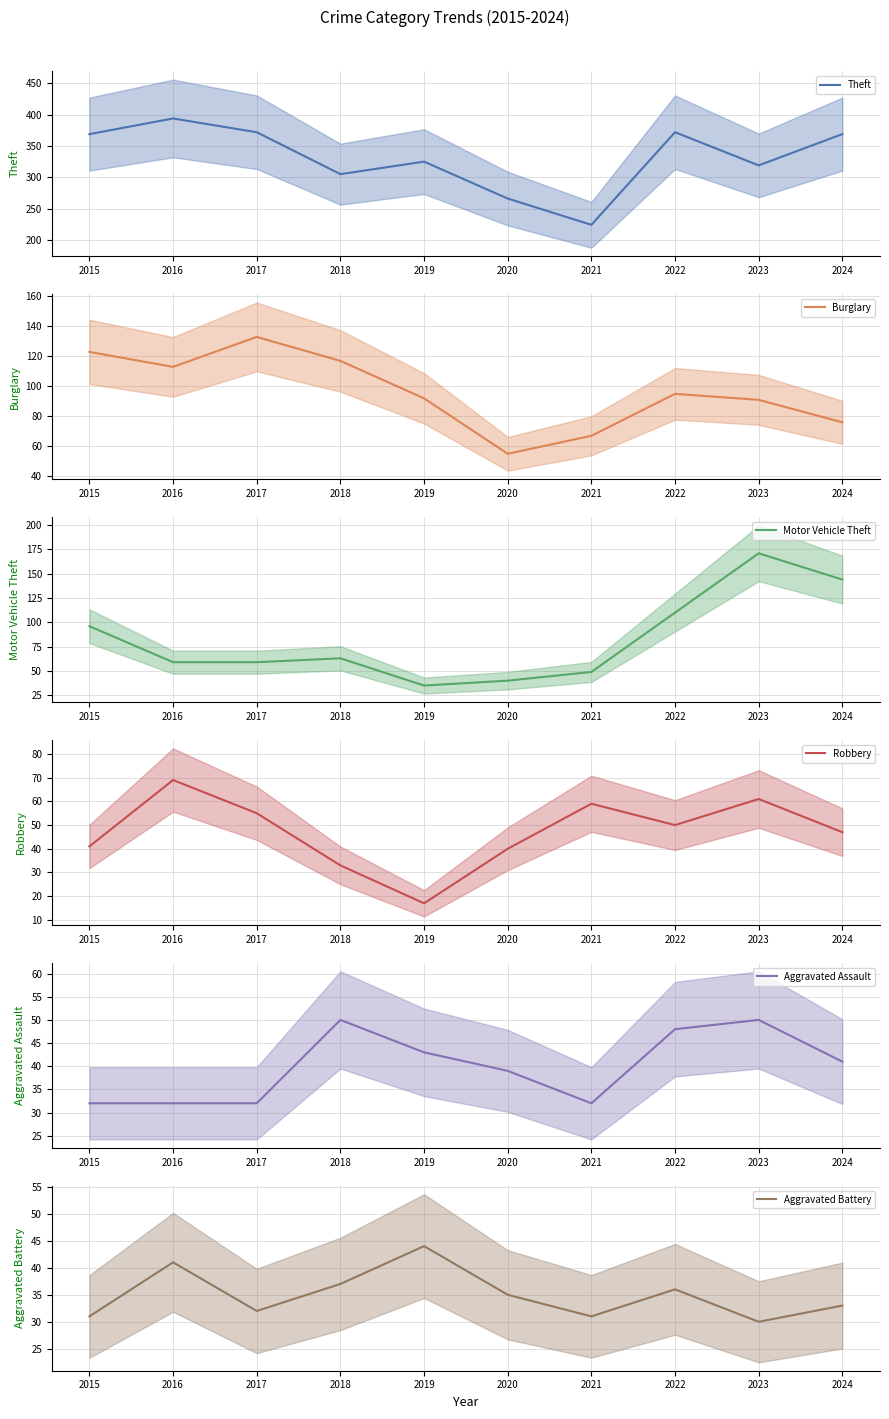

Which has a higher value, 2023 or 2017?

2017